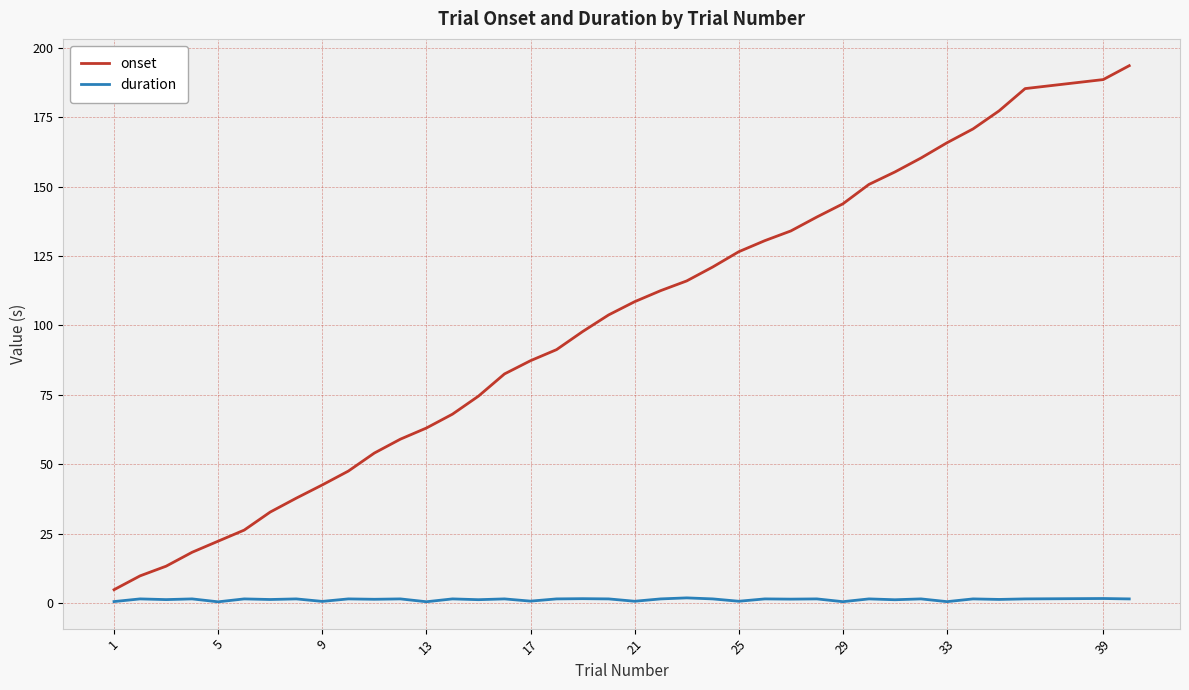

List the series in order of their peak value, lowest first.

duration, onset